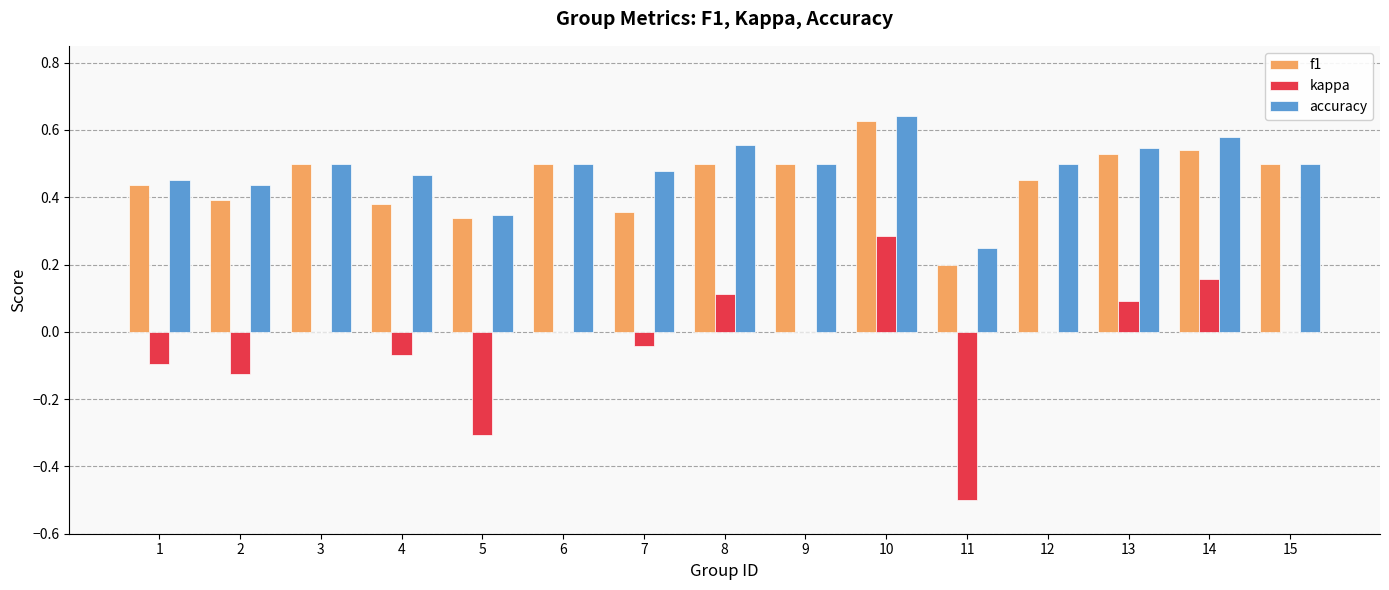

Is the value of accuracy at 13 greater than the value of kappa at 7?

Yes